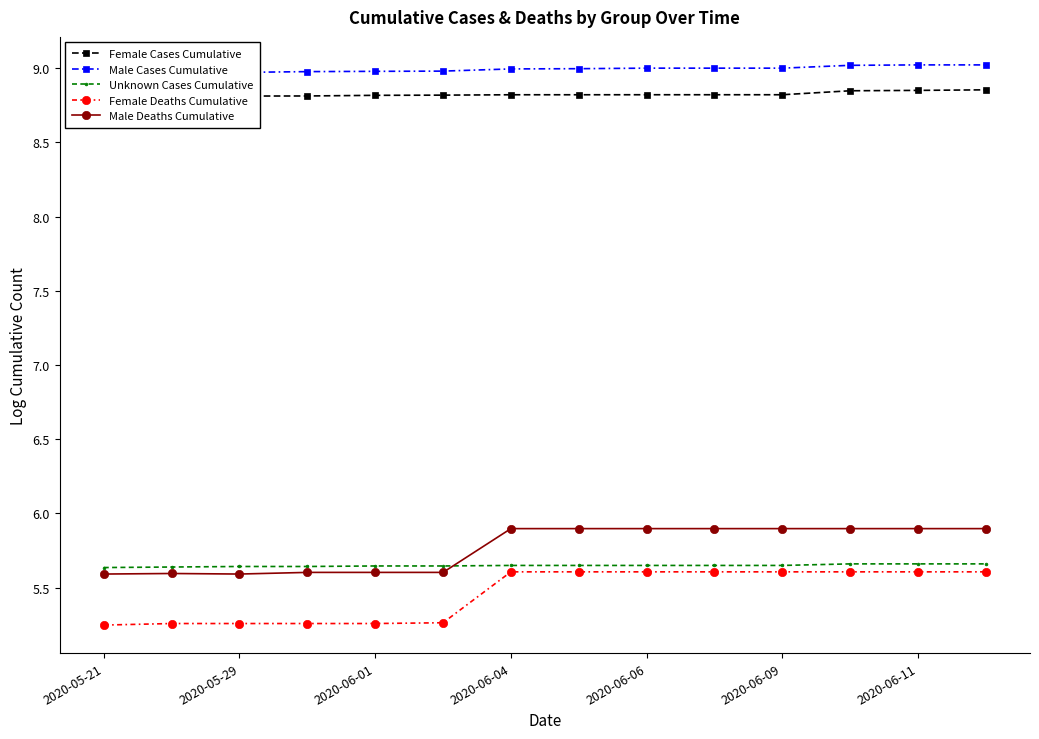

True or false: Female Deaths Cumulative has a value of 1.5 at 2020-06-06.

False